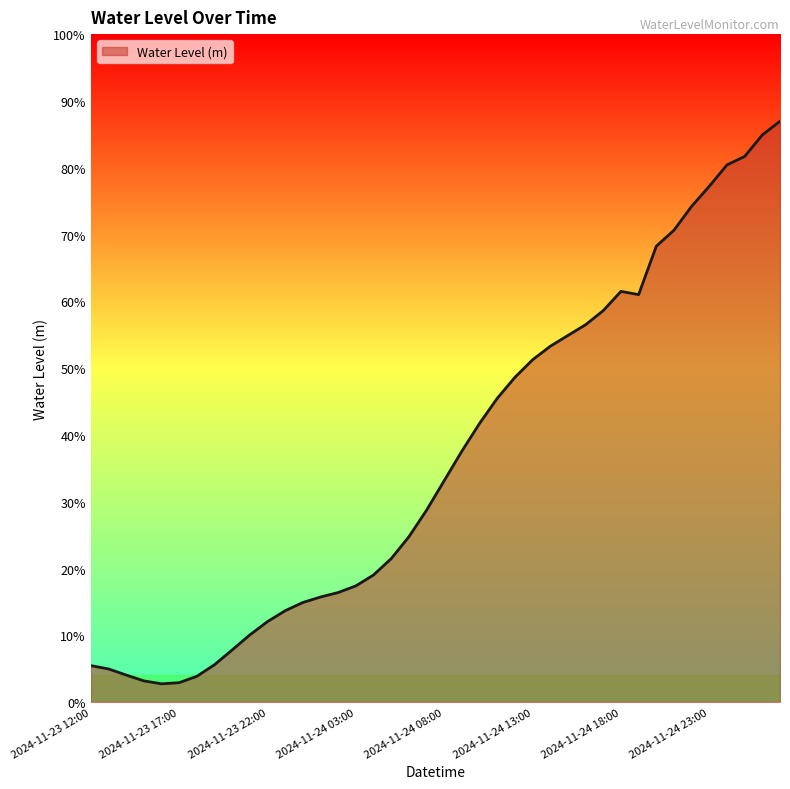

Is this an area chart (filled region under the line)?

Yes